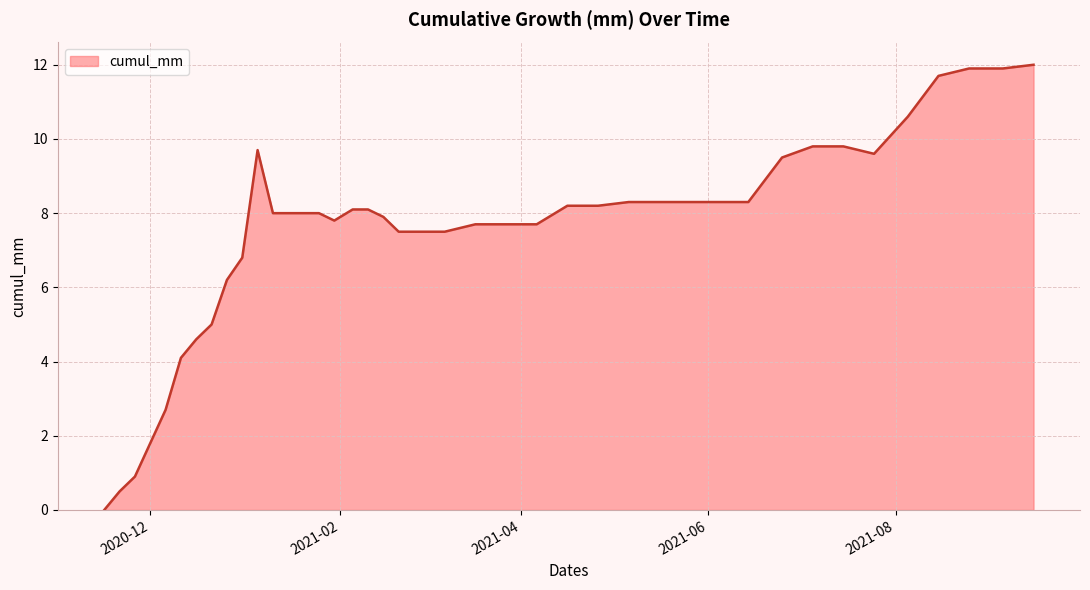

What is the greatest value displayed?

12.0